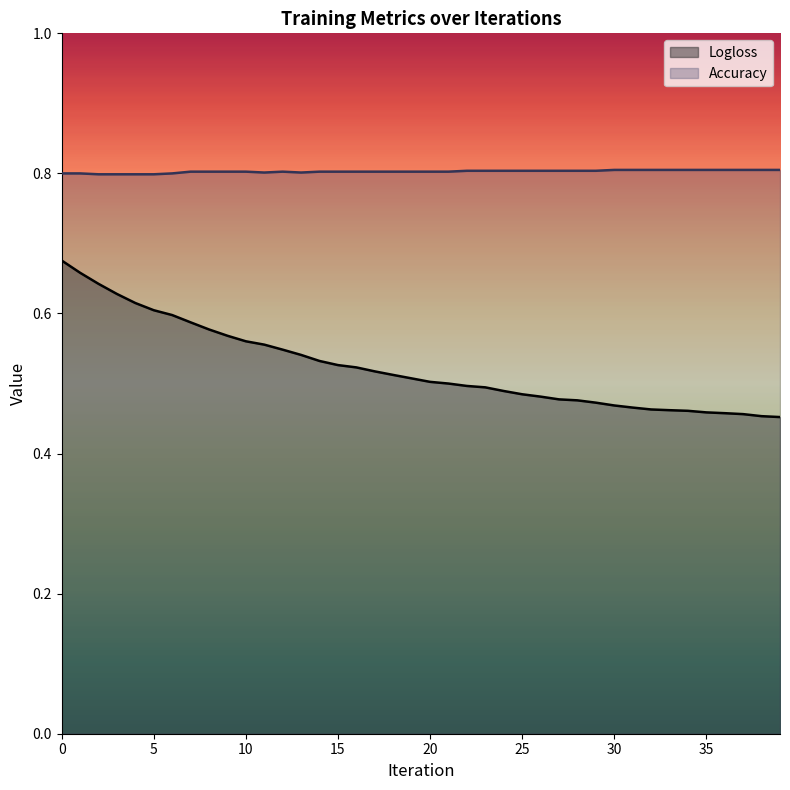

Count the Accuracy values in the range 0 to 1.

40